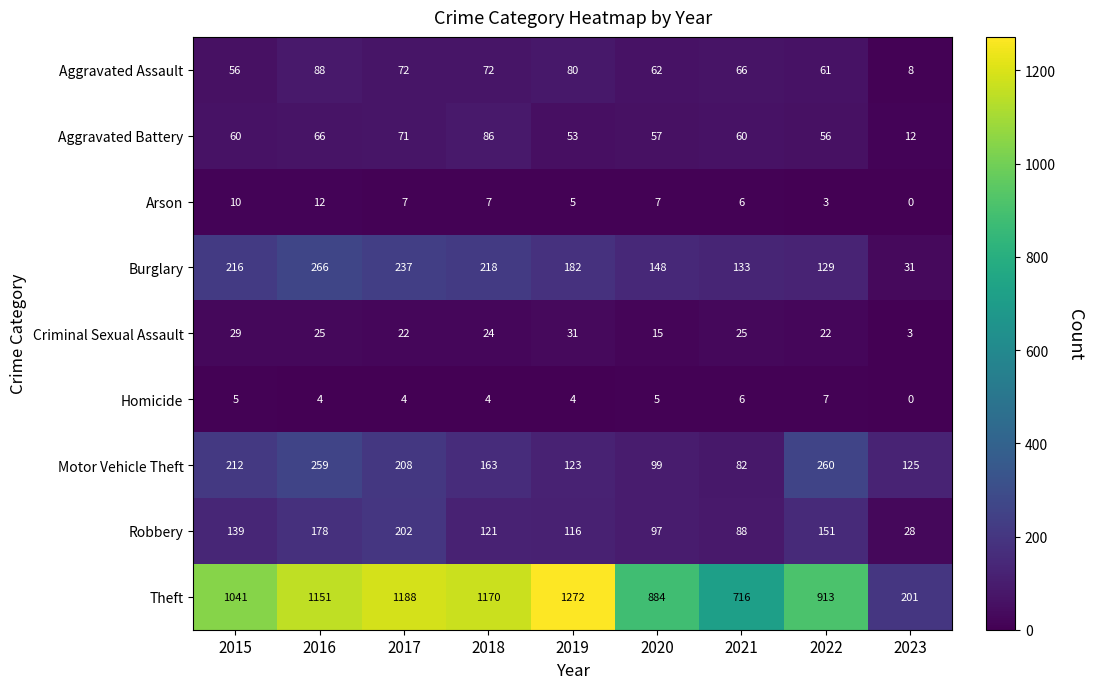

What is the sum of all Motor Vehicle Theft values?

1531